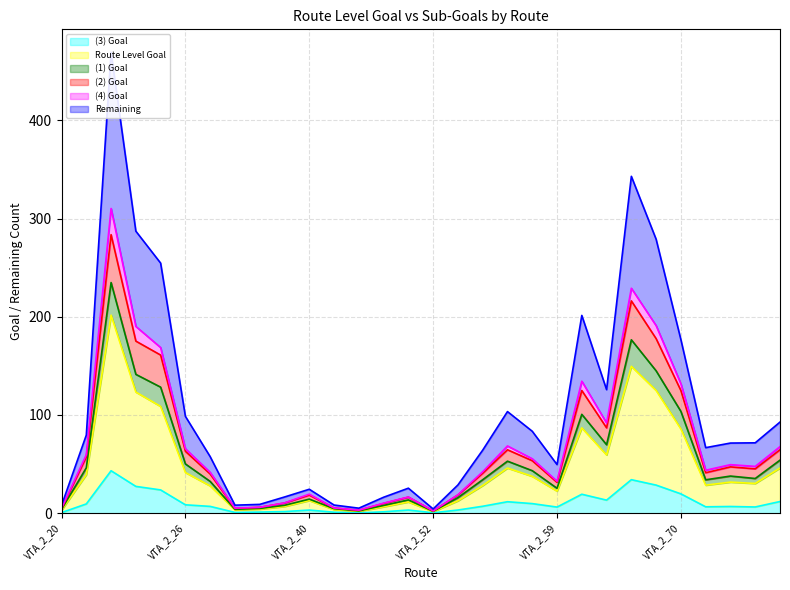

What is the maximum value for (3) Goal?

43.2